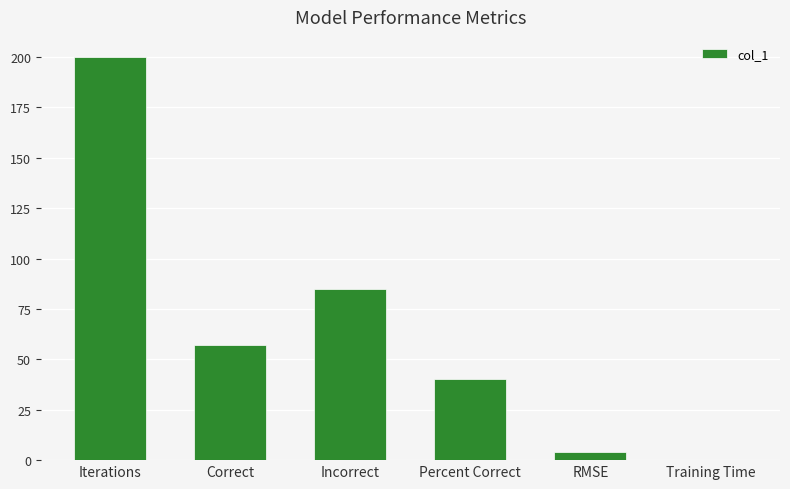

What is the difference between the values at Percent Correct and Incorrect?

44.9